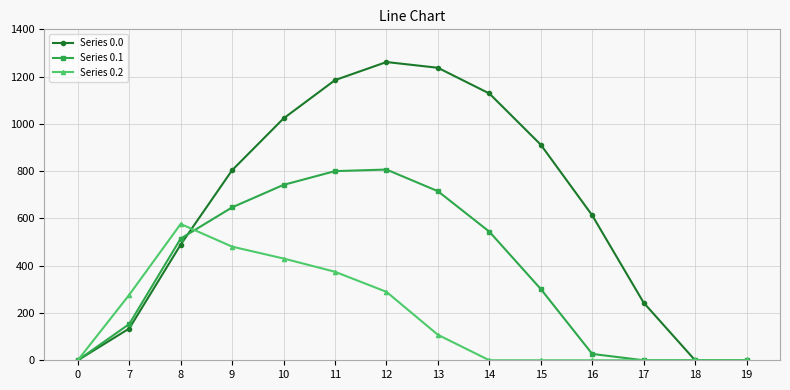

Reading right to left, transcribe all the data shown in this chart.

Series 0.0: 19=0.0	18=0.0	17=243.5	16=613.0	15=911.8	14=1128.6	13=1237.4	12=1261.6	11=1185.2	10=1023.2	9=804.0	8=489.3	7=134.3	0=0.0
Series 0.1: 19=0.0	18=0.0	17=0.0	16=26.8	15=301.4	14=544.1	13=715.3	12=806.9	11=800.2	10=742.1	9=646.9	8=514.8	7=153.2	0=0.0
Series 0.2: 19=0.0	18=0.0	17=0.0	16=0.0	15=0.0	14=0.0	13=107.8	12=289.5	11=374.4	10=430.5	9=480.7	8=576.6	7=276.9	0=0.0